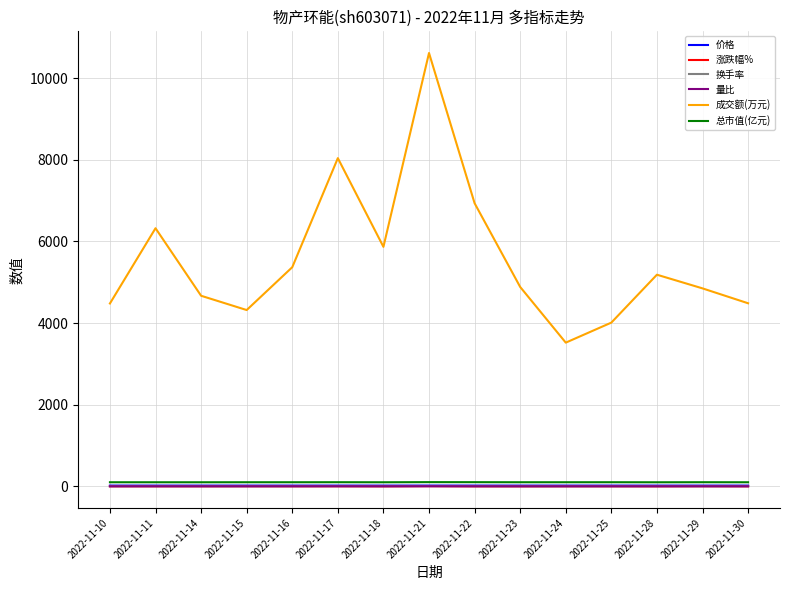

Which series has the widest spread of values?

成交额(万元)